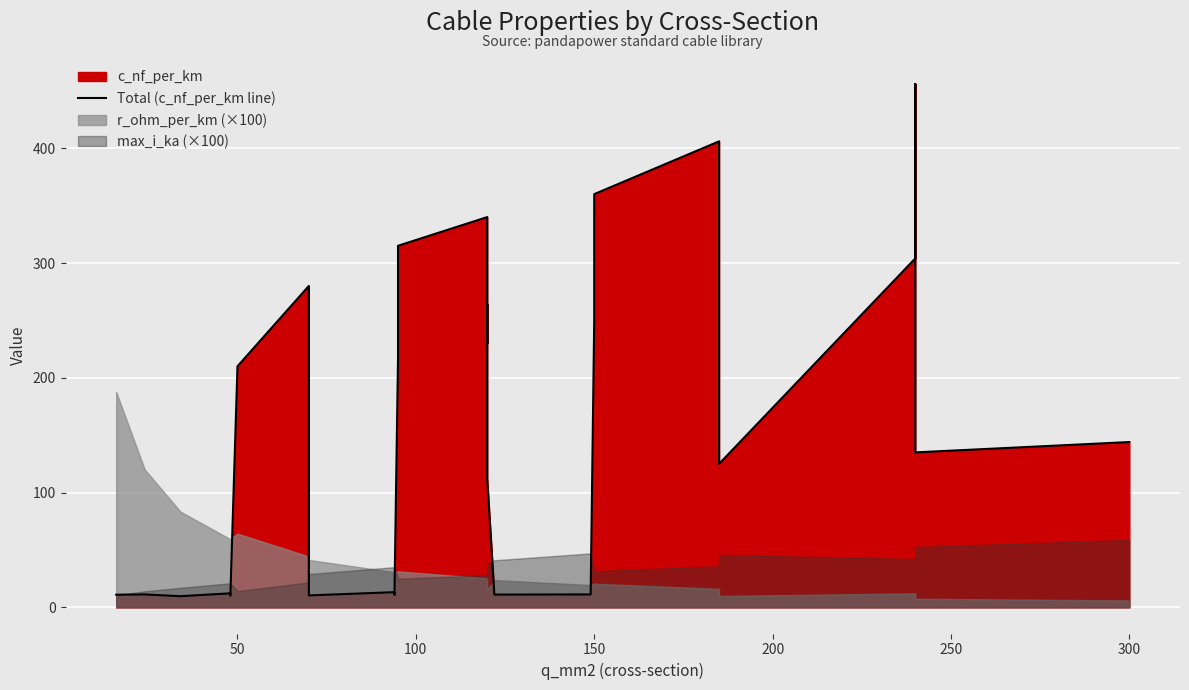

How many interior local peaks (higher than both neighbors) does the data have?

8